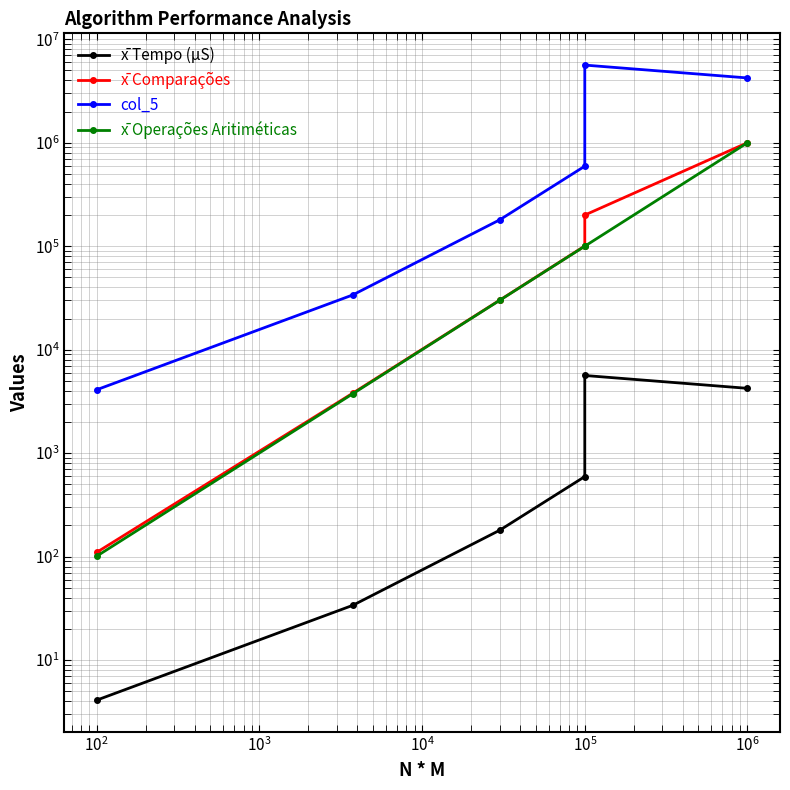

How many distinct data groups are displayed?

4